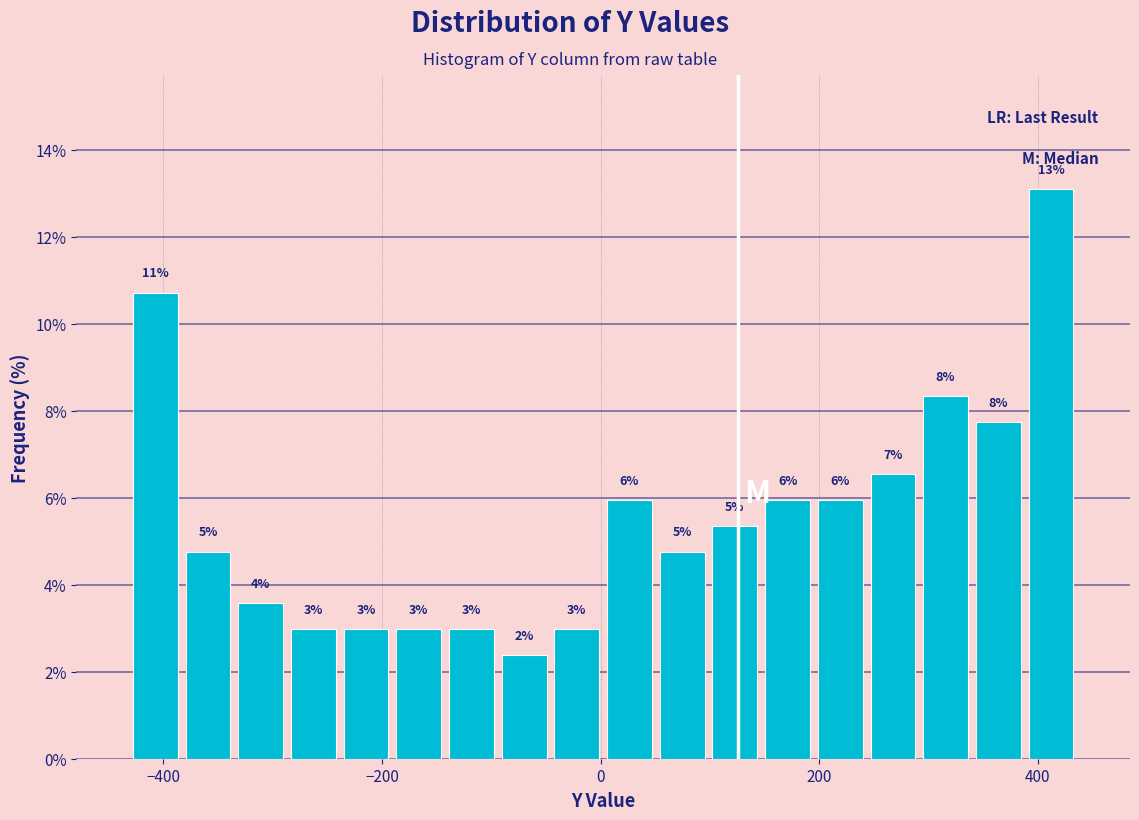

Read against the x-axis, roughly where is the centre of the tallest bar?

420